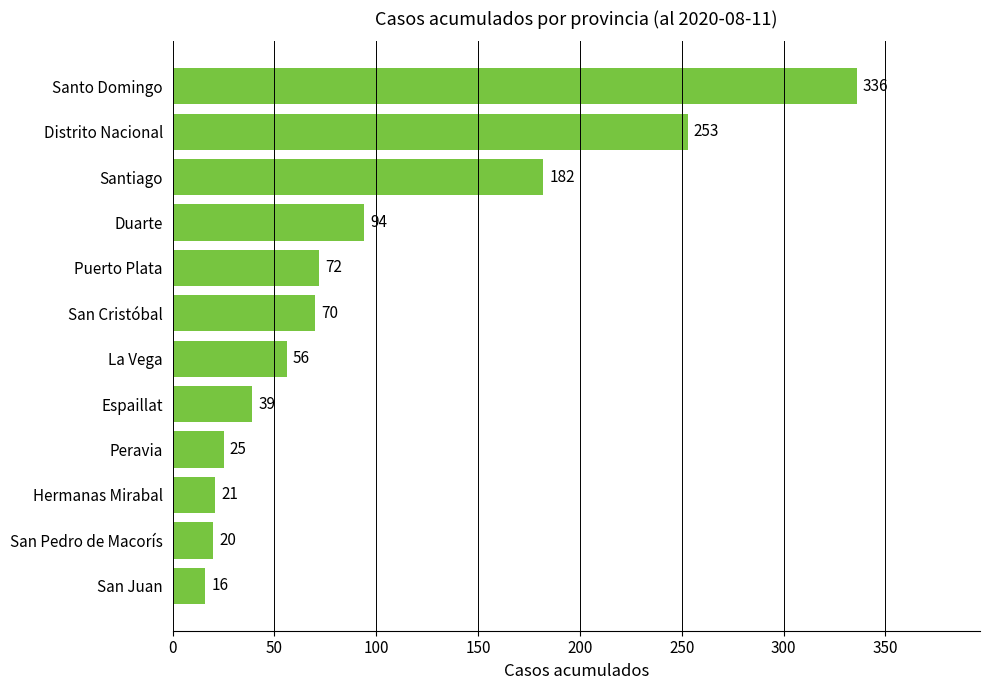

Count the number of data series in this chart.

1